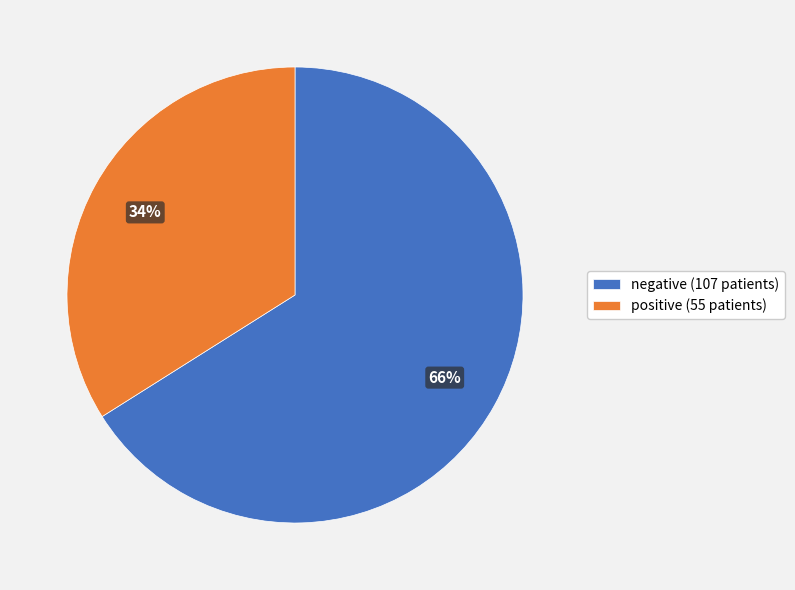

Is the sum of positive and negative greater than half?

Yes